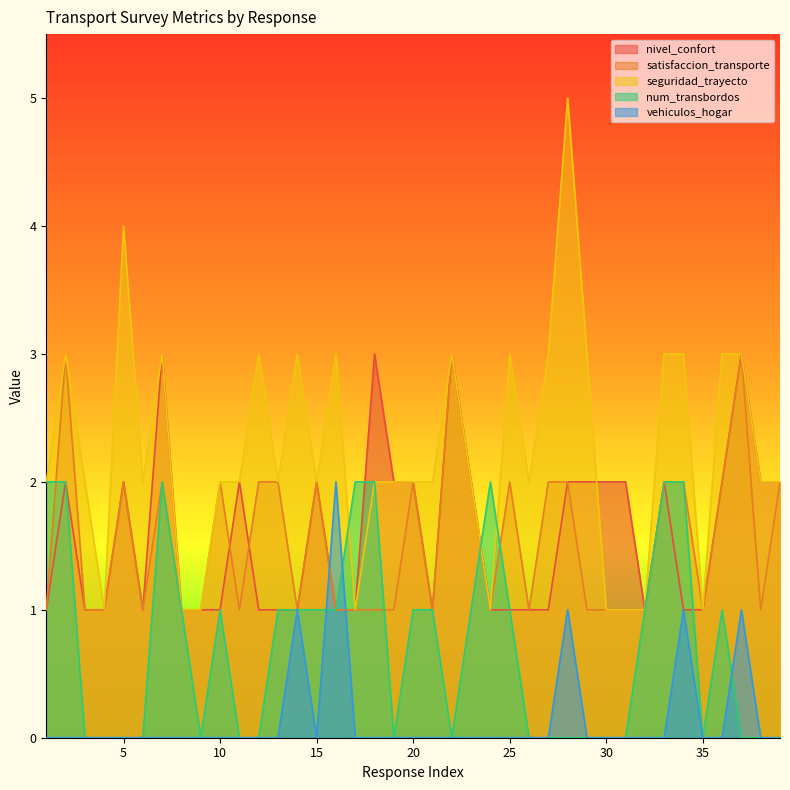

Which series has the largest range (max minus min)?

seguridad_trayecto